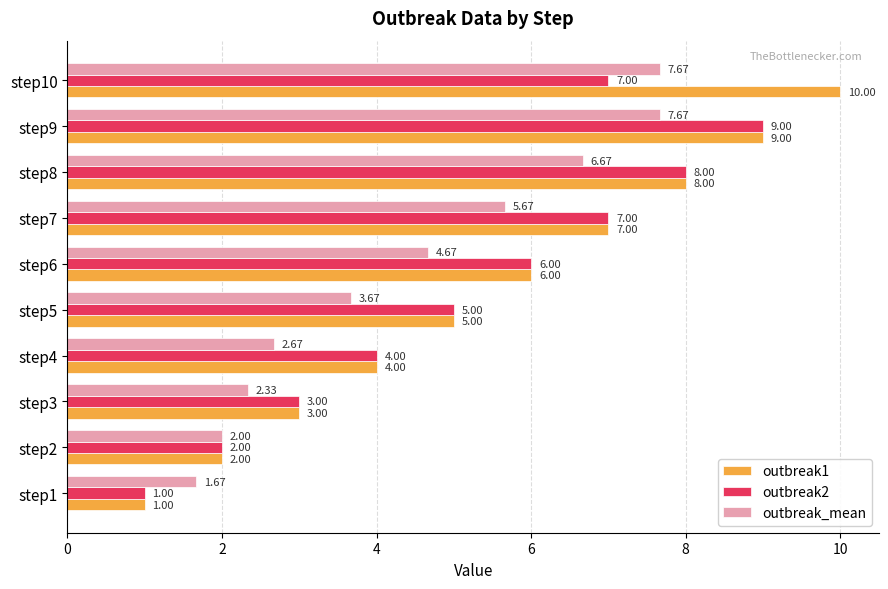

What is the difference between the maximum and minimum values in the outbreak1 series?

9.0